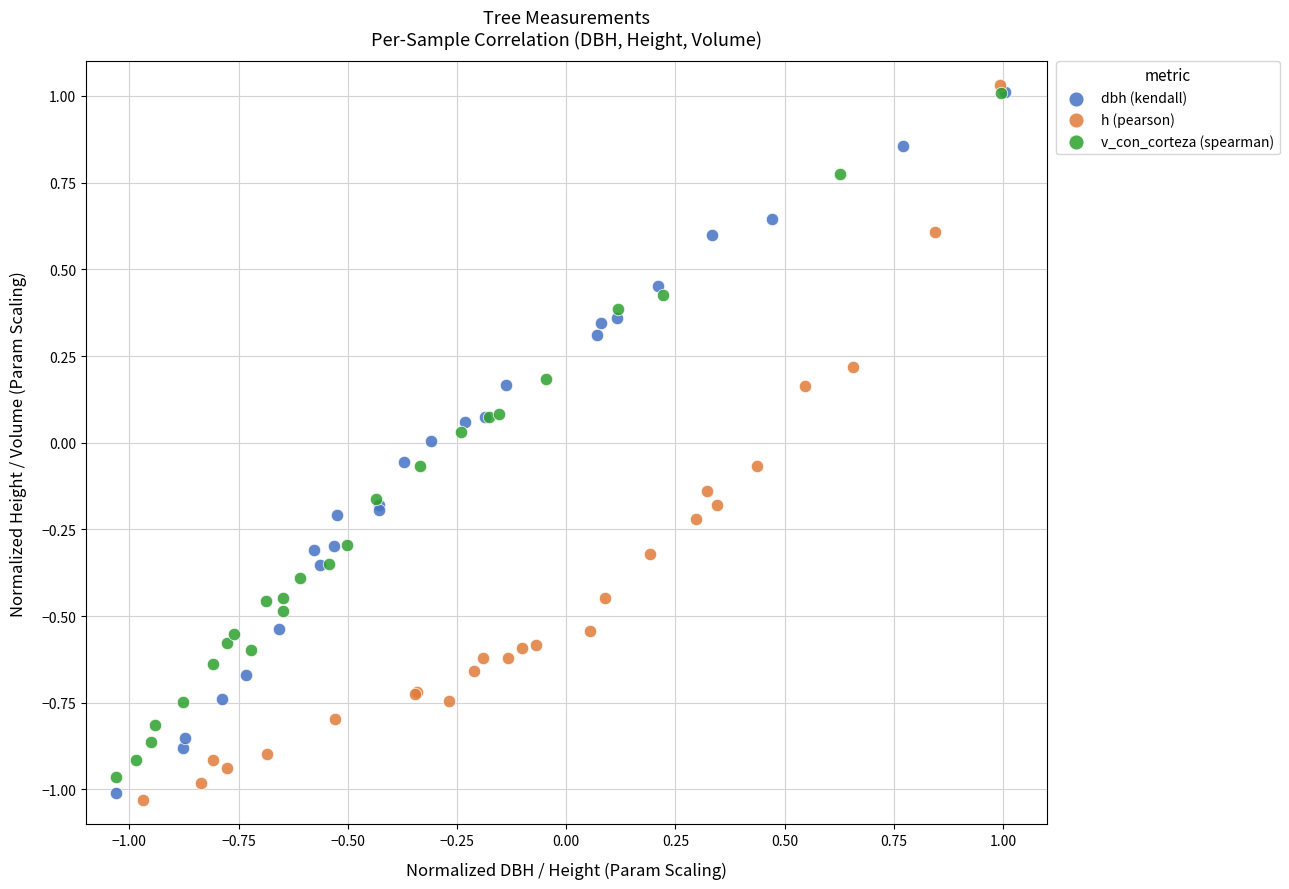

Which series has the widest spread of Y values?

h (pearson)